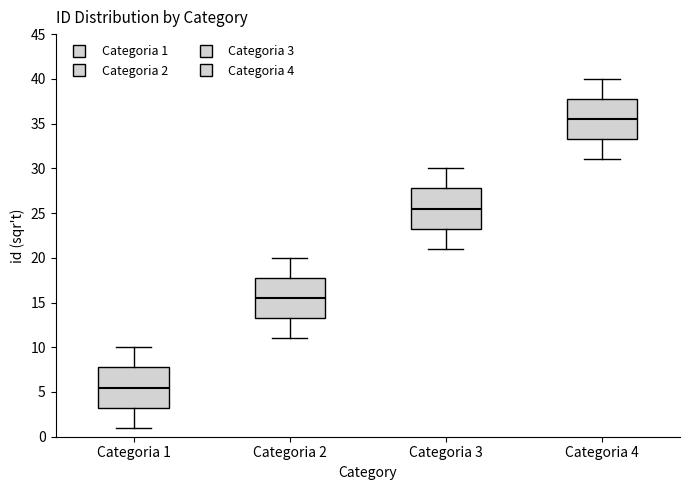

Which box's median line is the lowest?

Categoria 1